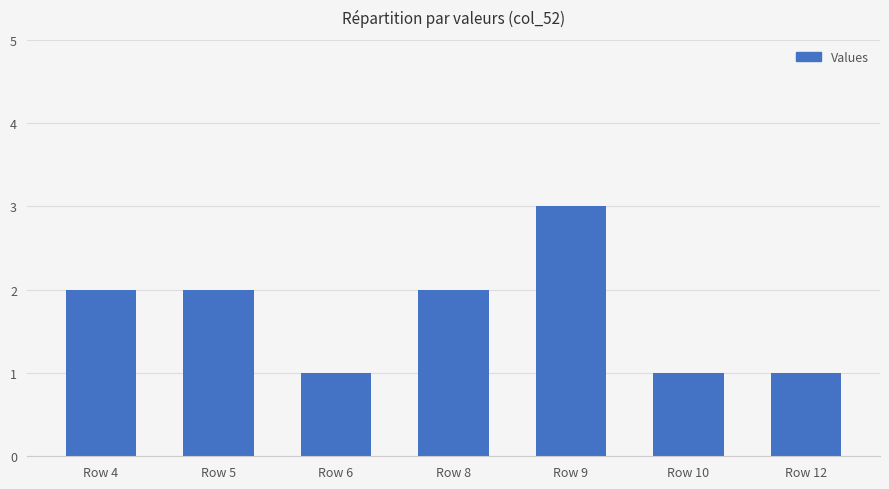

What is the maximum value shown in the chart?

3